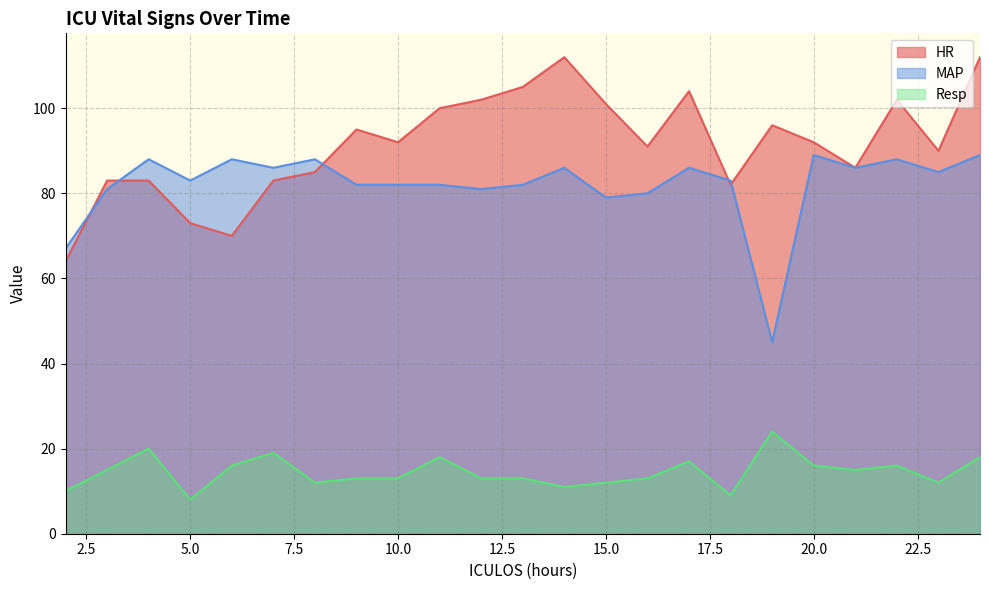

What is the difference between the second highest and second lowest values in the HR series?

42